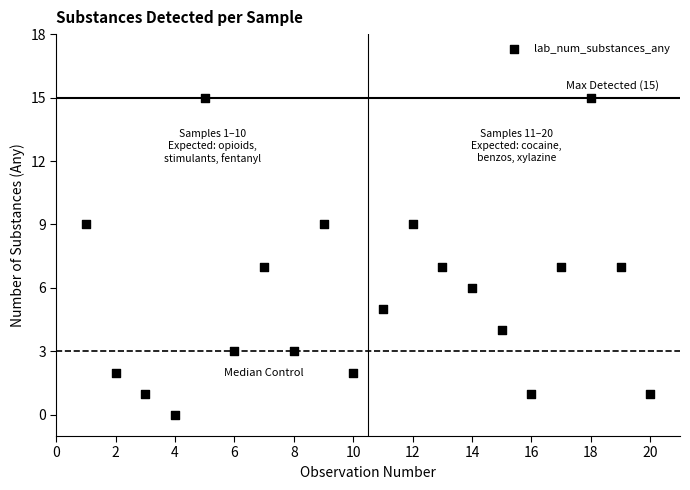

What is the range of X values (max minus min)?

19